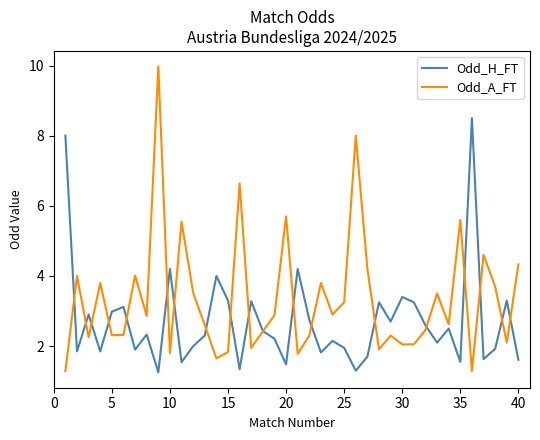

What is the maximum value shown in the chart?

10.0